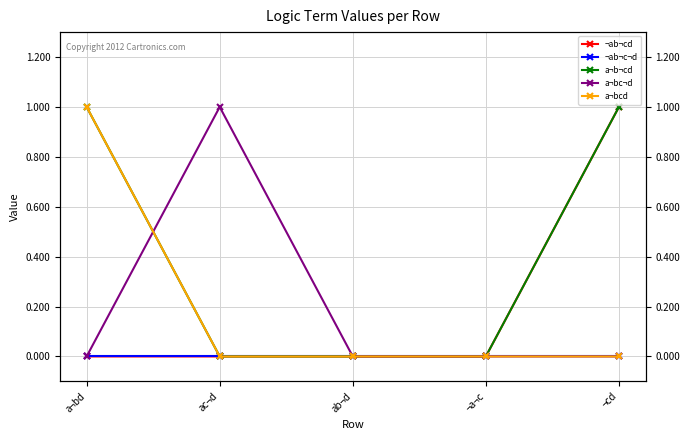

Reading left to right, list all the values displayed in this chart.

¬ab¬cd: a¬bd=0	ac¬d=0	ab¬d=0	¬a¬c=0	¬cd=1
¬ab¬c¬d: a¬bd=0	ac¬d=0	ab¬d=0	¬a¬c=0	¬cd=0
a¬b¬cd: a¬bd=1	ac¬d=0	ab¬d=0	¬a¬c=0	¬cd=1
a¬bc¬d: a¬bd=0	ac¬d=1	ab¬d=0	¬a¬c=0	¬cd=0
a¬bcd: a¬bd=1	ac¬d=0	ab¬d=0	¬a¬c=0	¬cd=0